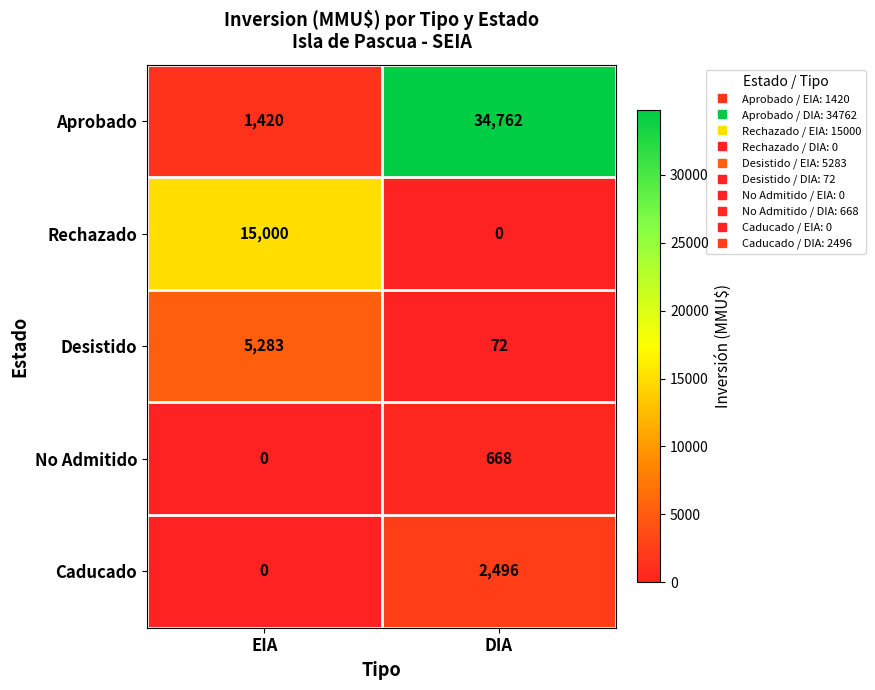

Which label corresponds to the largest value in the chart?

DIA